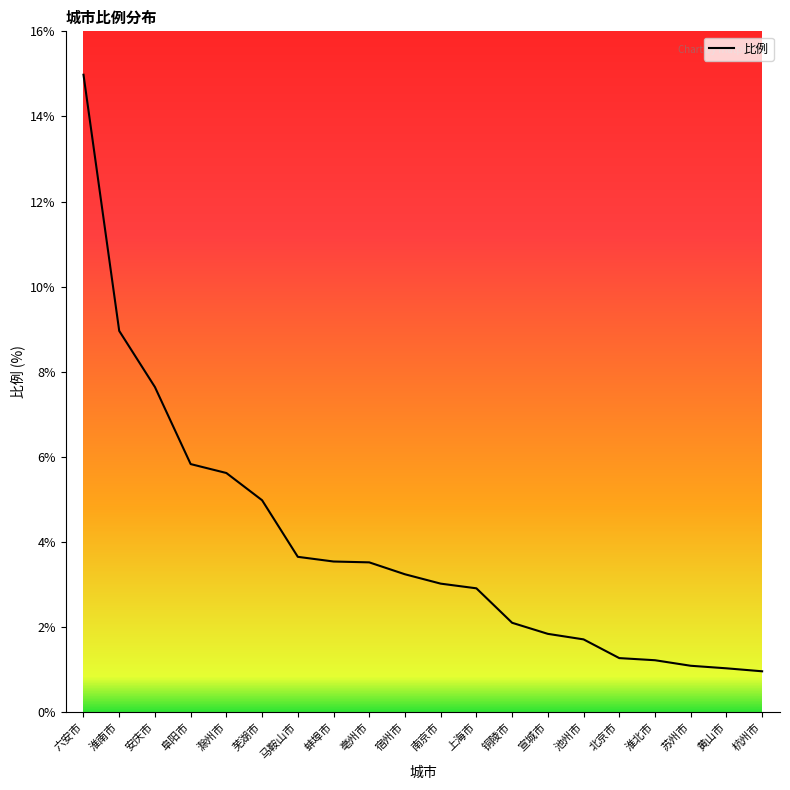

What is the smallest value displayed?

1.0